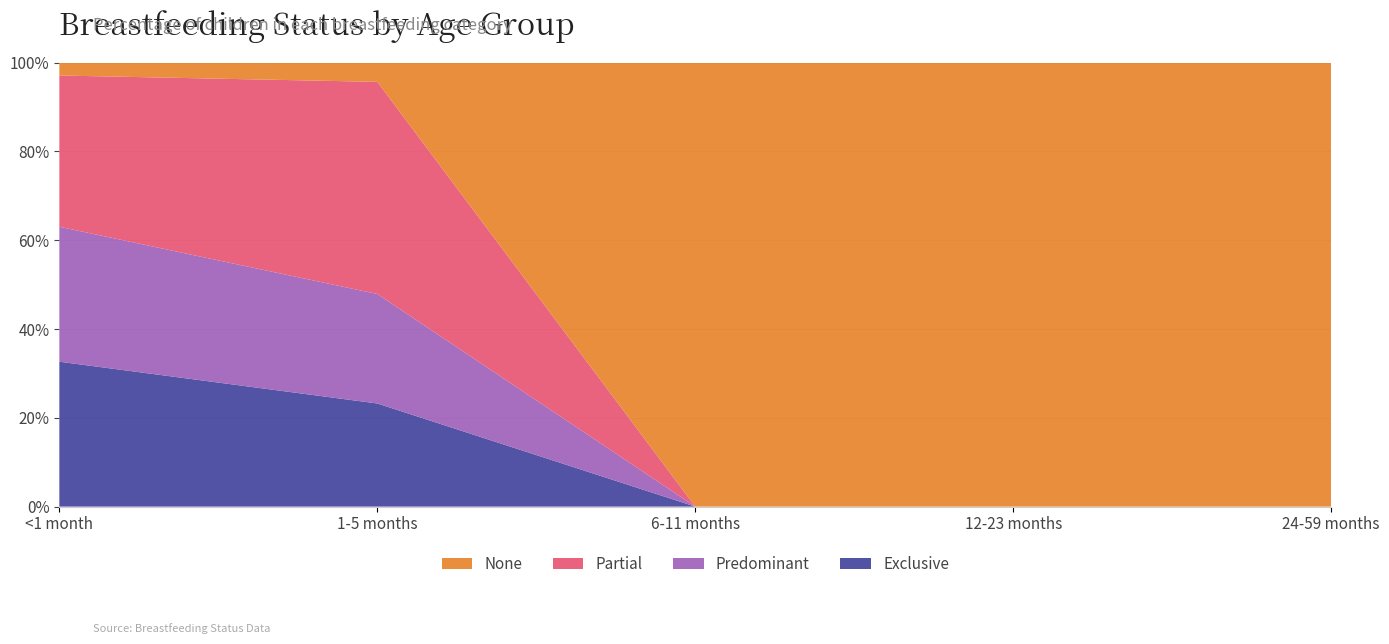

Reading left to right, what are all the values shown in this chart?

Exclusive: <1 month=0.3	1-5 months=0.2	6-11 months=0.0	12-23 months=0.0	24-59 months=0.0
Predominant: <1 month=0.3	1-5 months=0.2	6-11 months=0.0	12-23 months=0.0	24-59 months=0.0
Partial: <1 month=0.3	1-5 months=0.5	6-11 months=0.0	12-23 months=0.0	24-59 months=0.0
None: <1 month=0.0	1-5 months=0.0	6-11 months=1.0	12-23 months=1.0	24-59 months=1.0